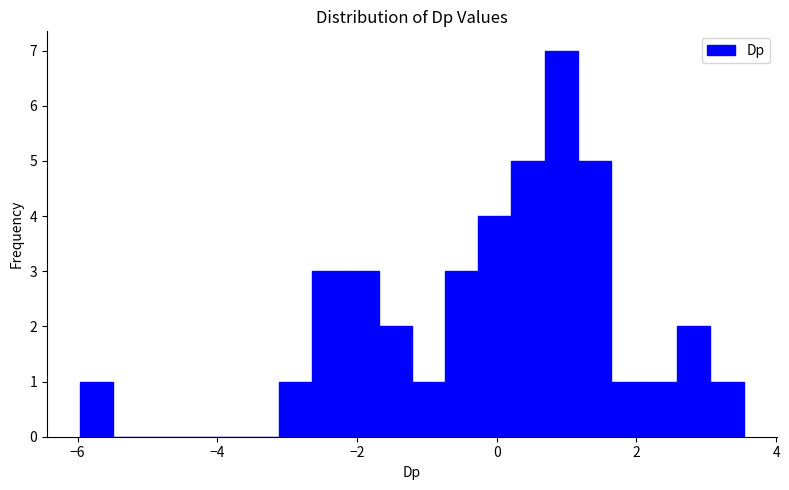

Read against the x-axis, roughly where is the centre of the tallest bar?

1.0